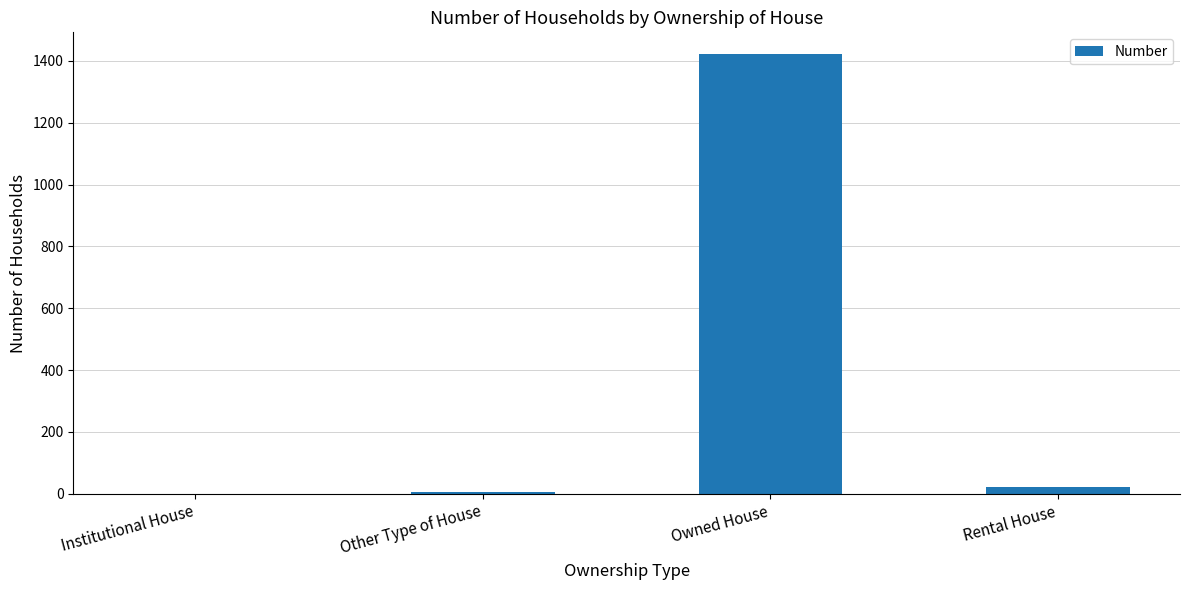

What is the difference between the values at Rental House and Owned House?

1400